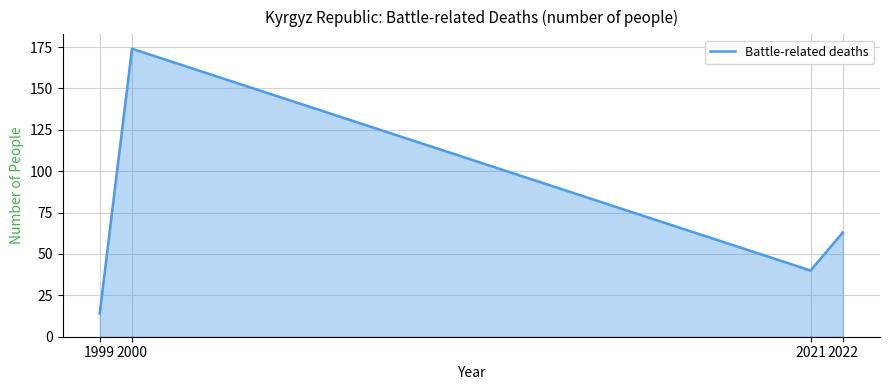

Reading left to right, list all the values displayed in this chart.

1999=14	2000=174	2021=40	2022=63